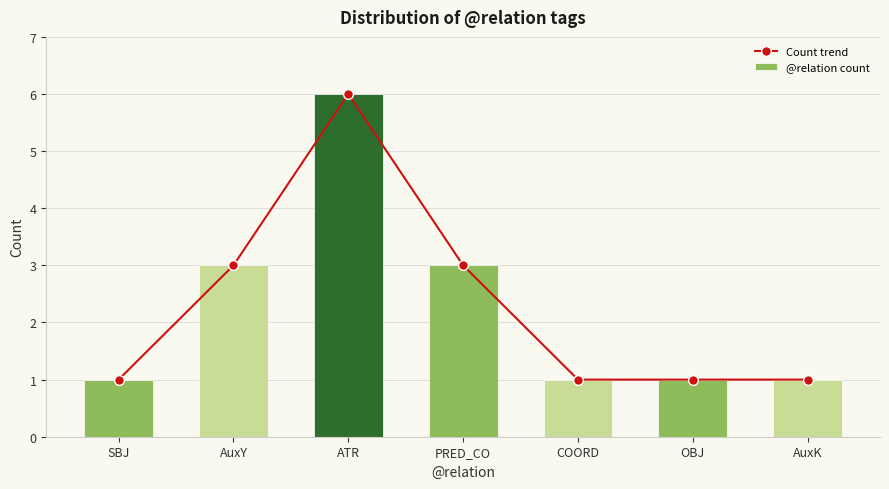

Which series has the widest spread of values?

Count trend